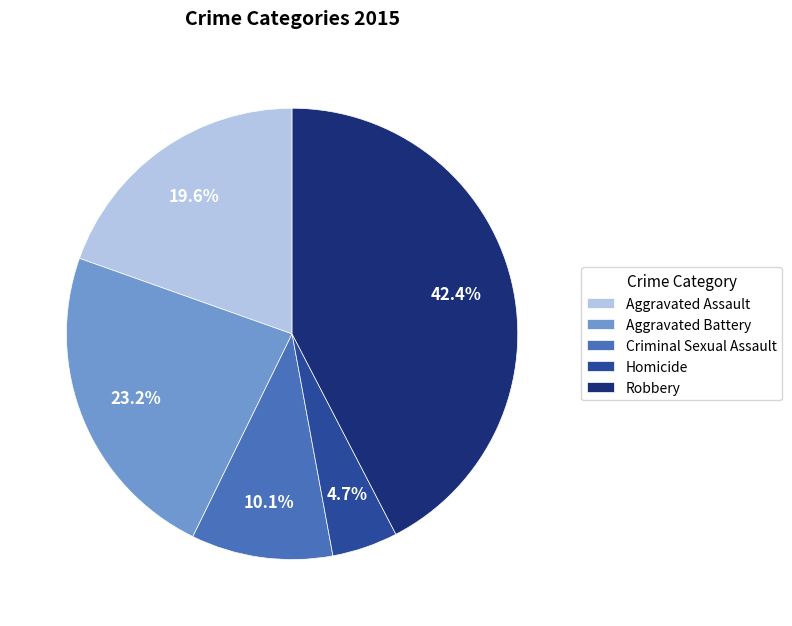

Rank the categories by value from lowest to highest.

Homicide, Criminal Sexual Assault, Aggravated Assault, Aggravated Battery, Robbery